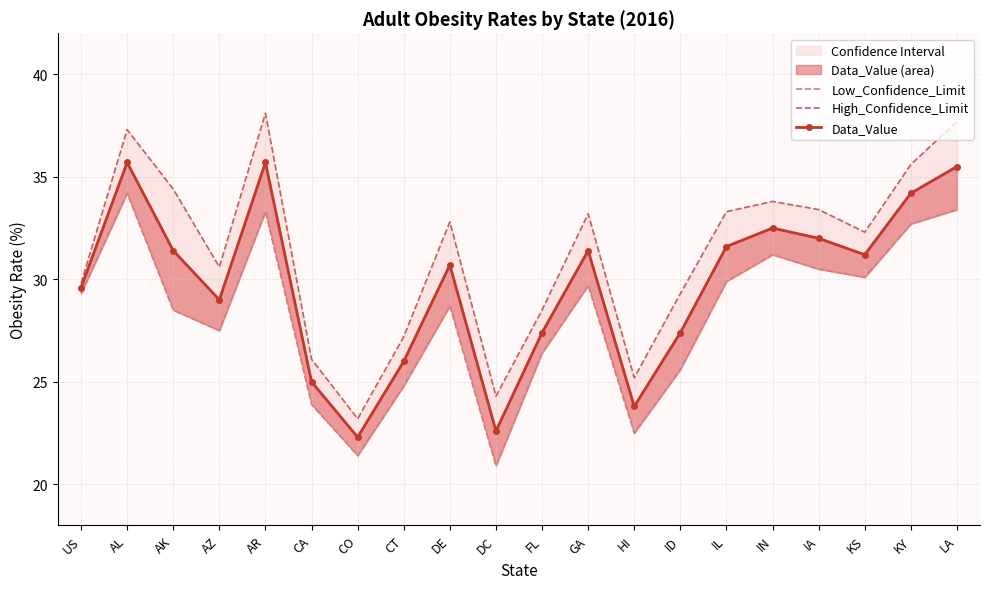

Which category has the lowest value in the Low_Confidence_Limit series?

DC